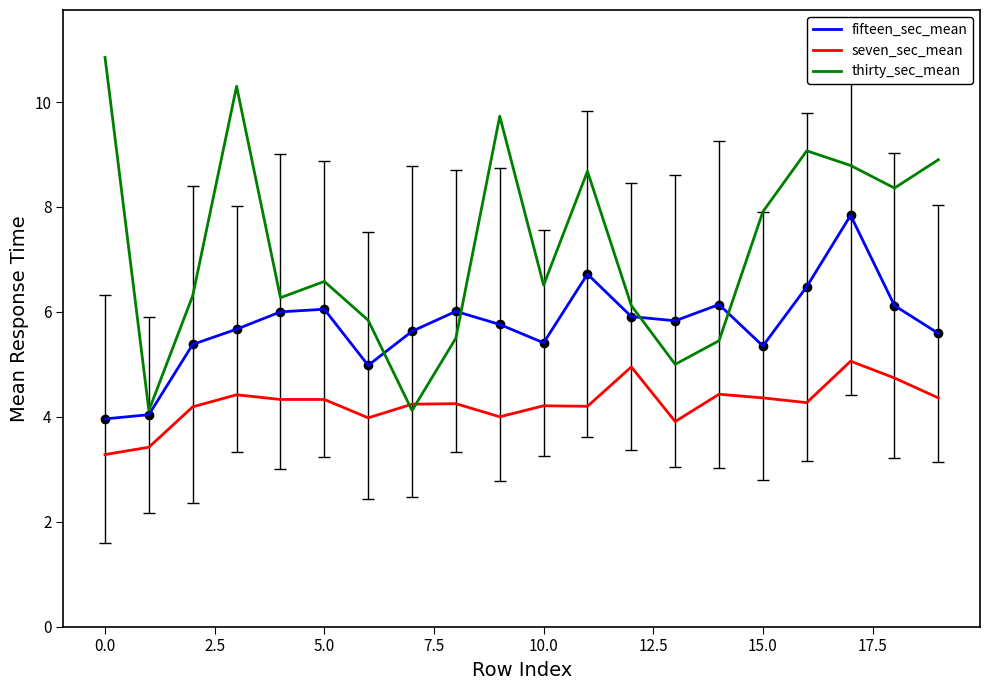

What are all the series names shown in the legend?

fifteen_sec_mean, seven_sec_mean, thirty_sec_mean